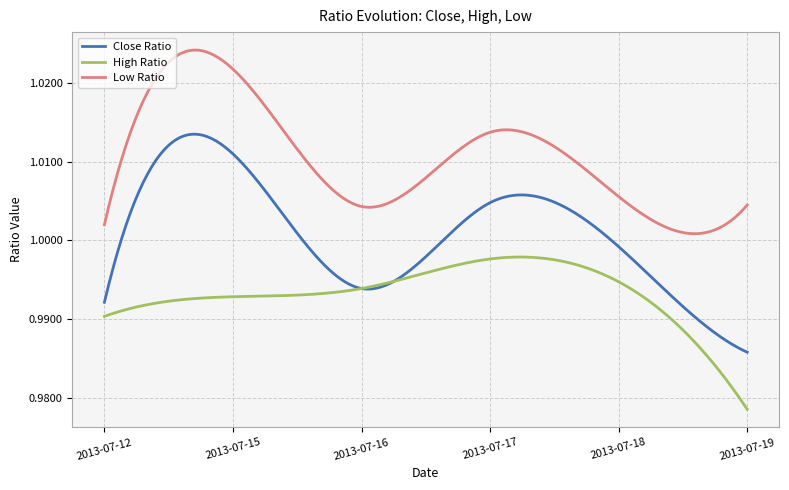

Which series has the largest total across all categories?

Low Ratio